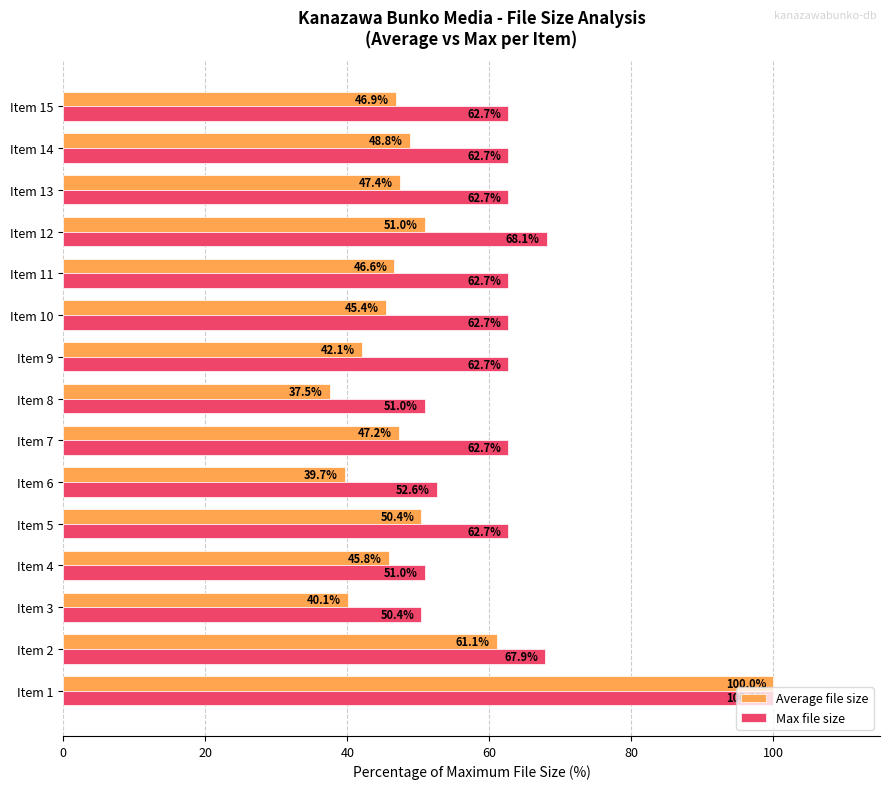

Is the value of Max file size at Item 12 greater than the value of Average file size at Item 15?

Yes